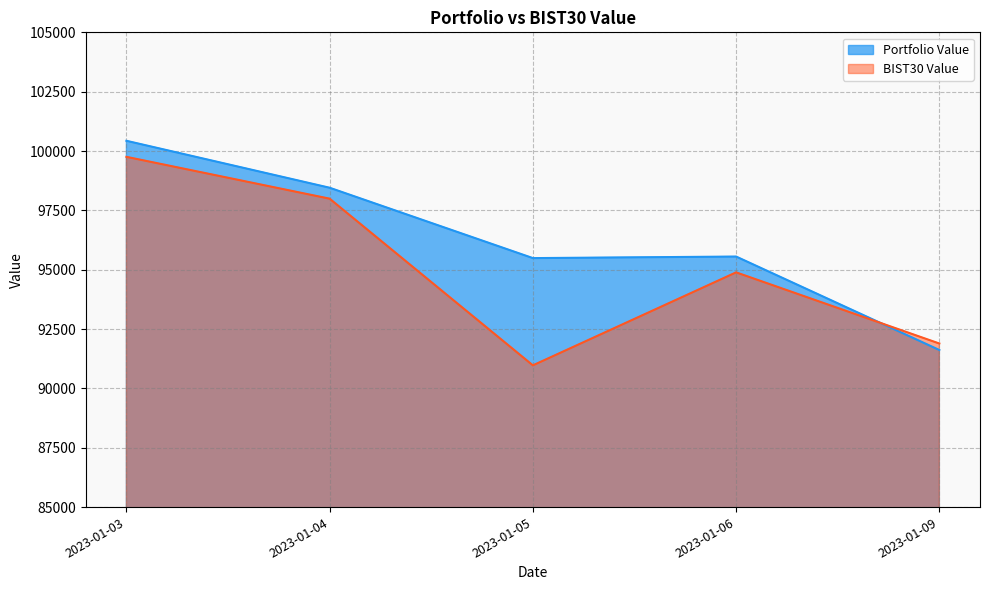

True or false: BIST30 Value and Portfolio Value intersect in this chart.

True